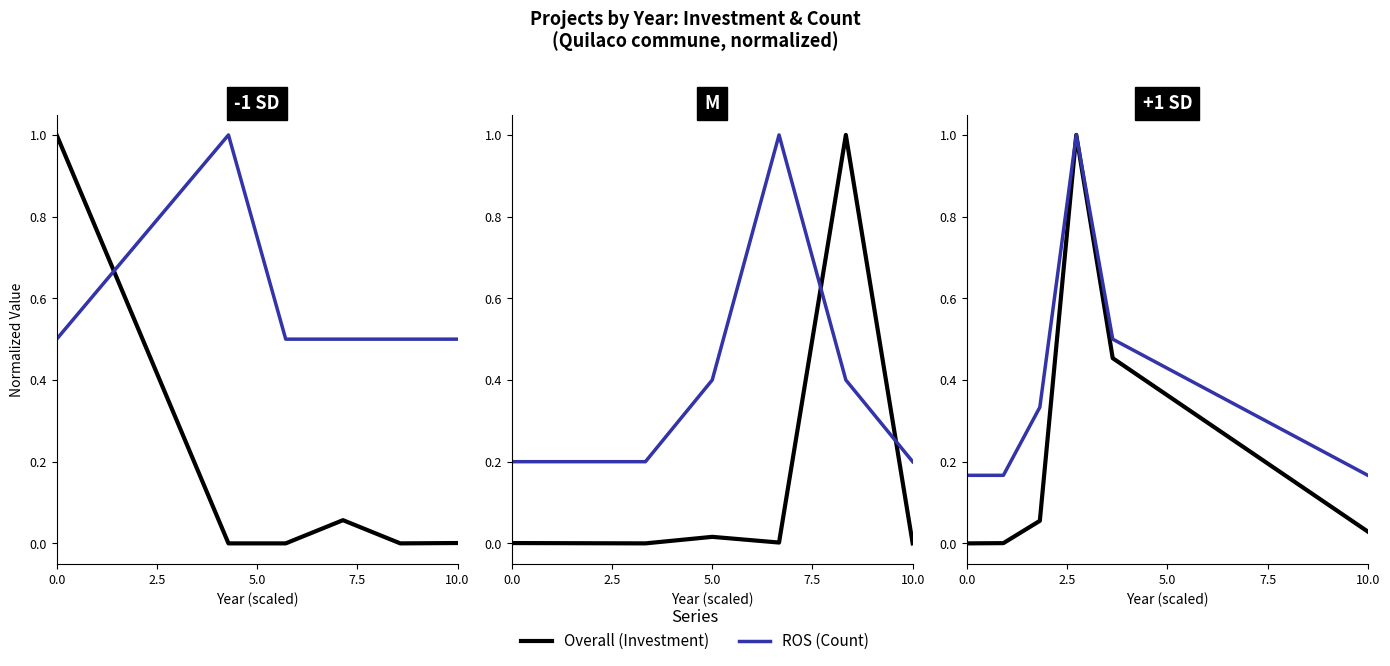

Does the chart display data point markers on the line(s)?

No